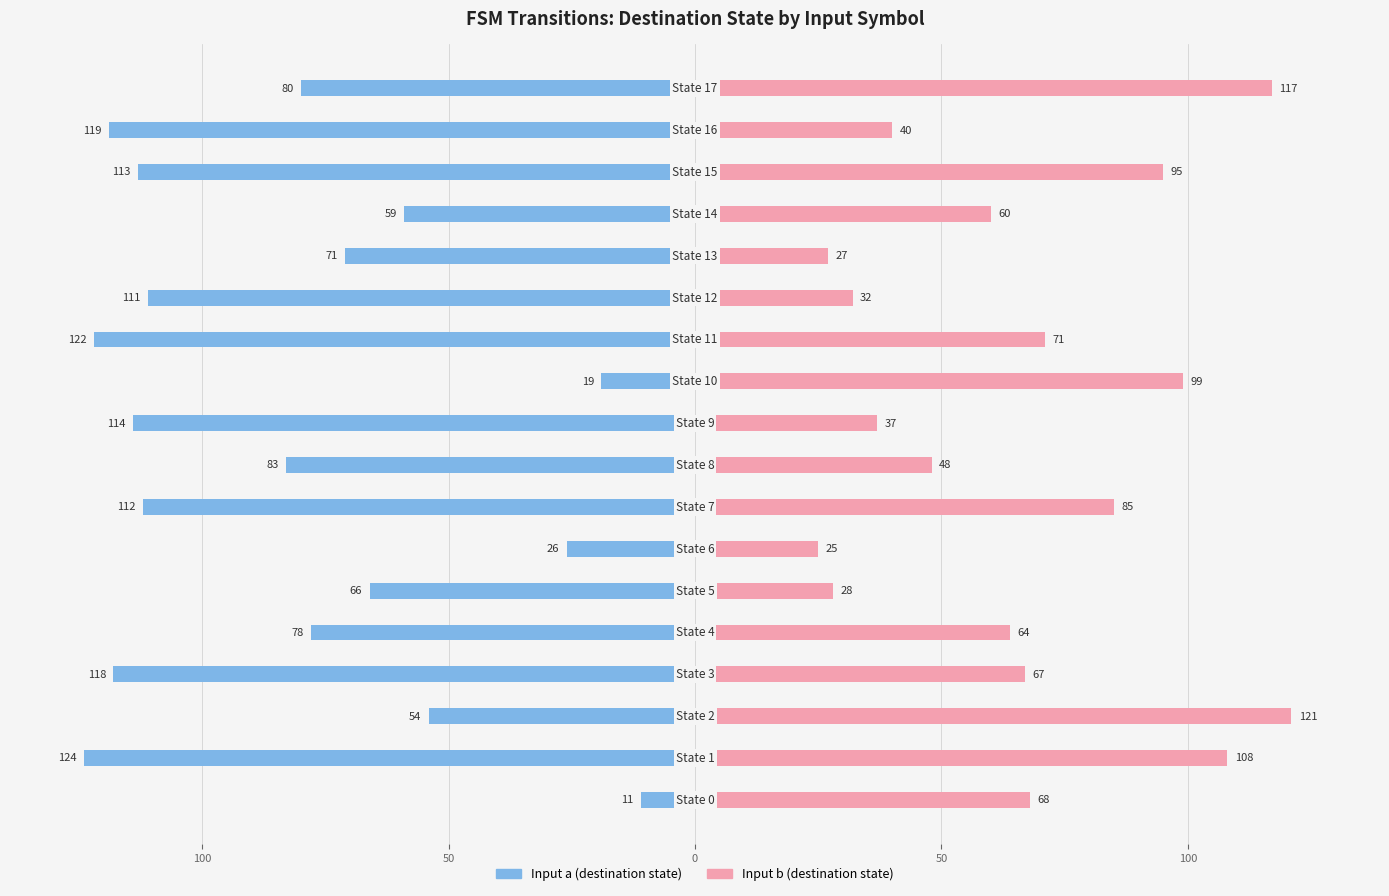

How many values in the Input b (destination state) series exceed 67?

8